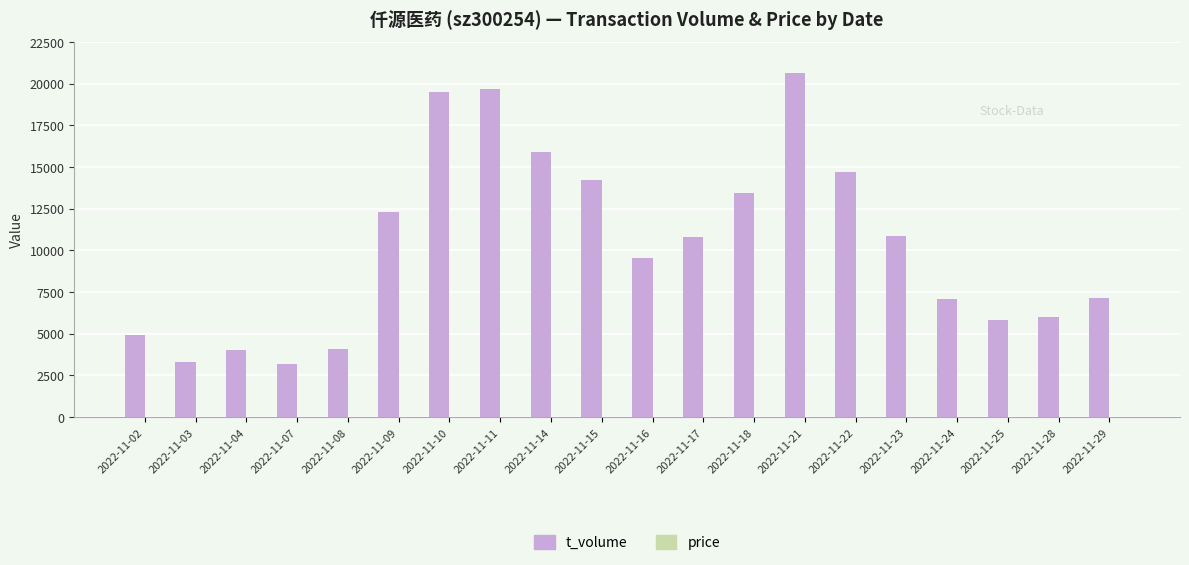

Between 2022-11-02 and 2022-11-14, which series saw the biggest shift?

t_volume